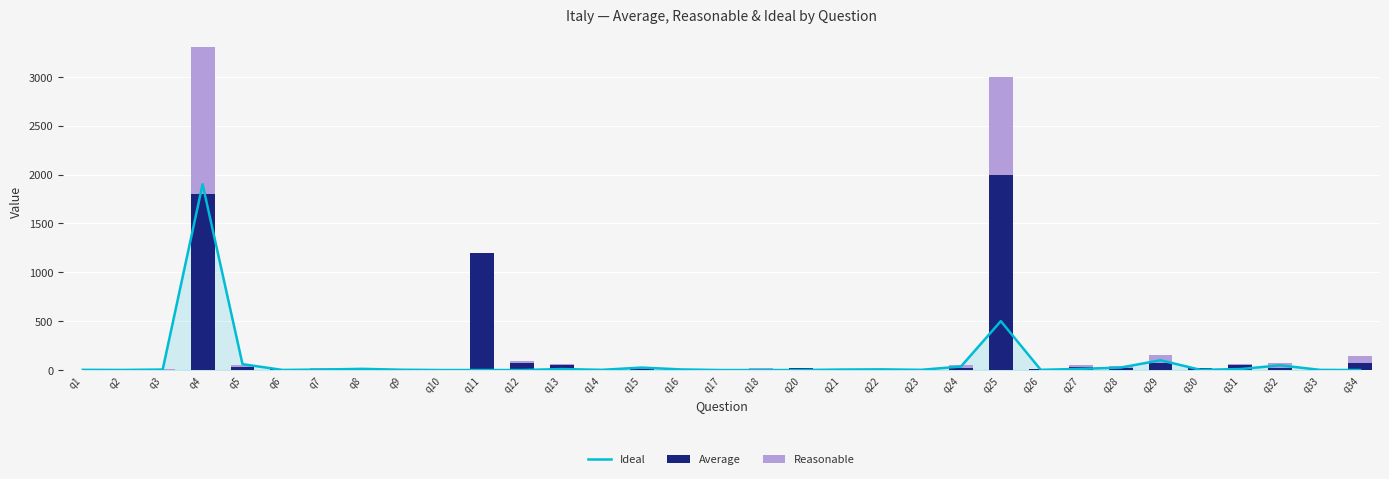

Between q17 and q32, which is larger?

q32